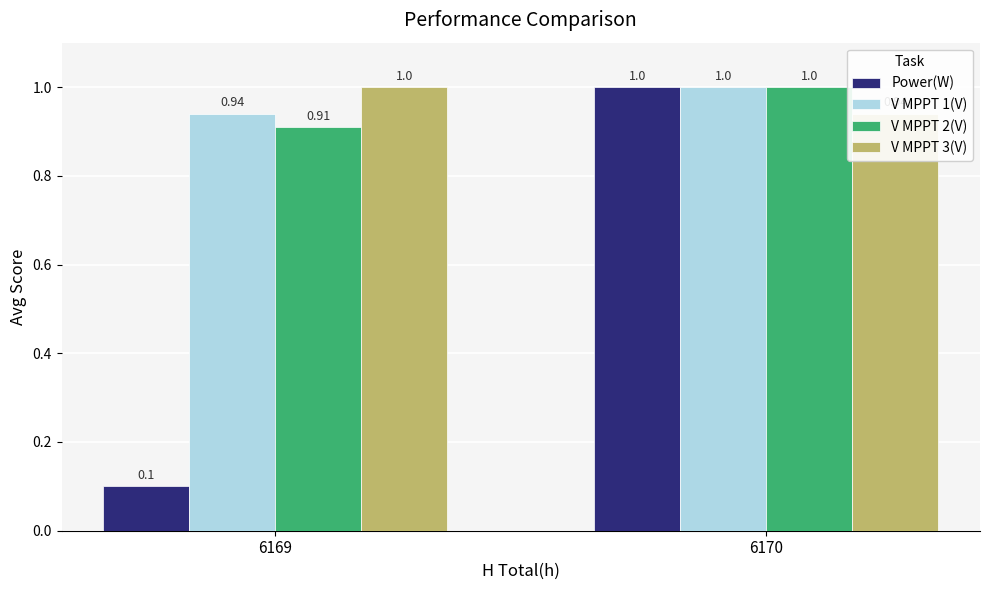

Which label corresponds to the smallest value in the chart?

6169